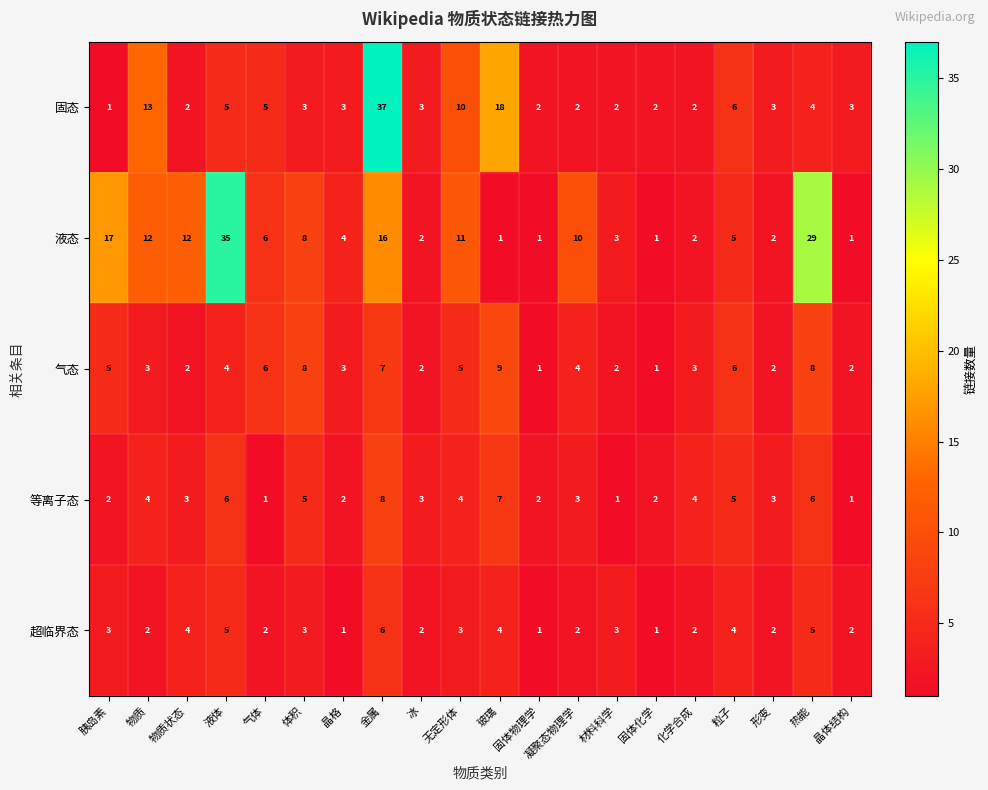

How many categories are shown in the chart?

20